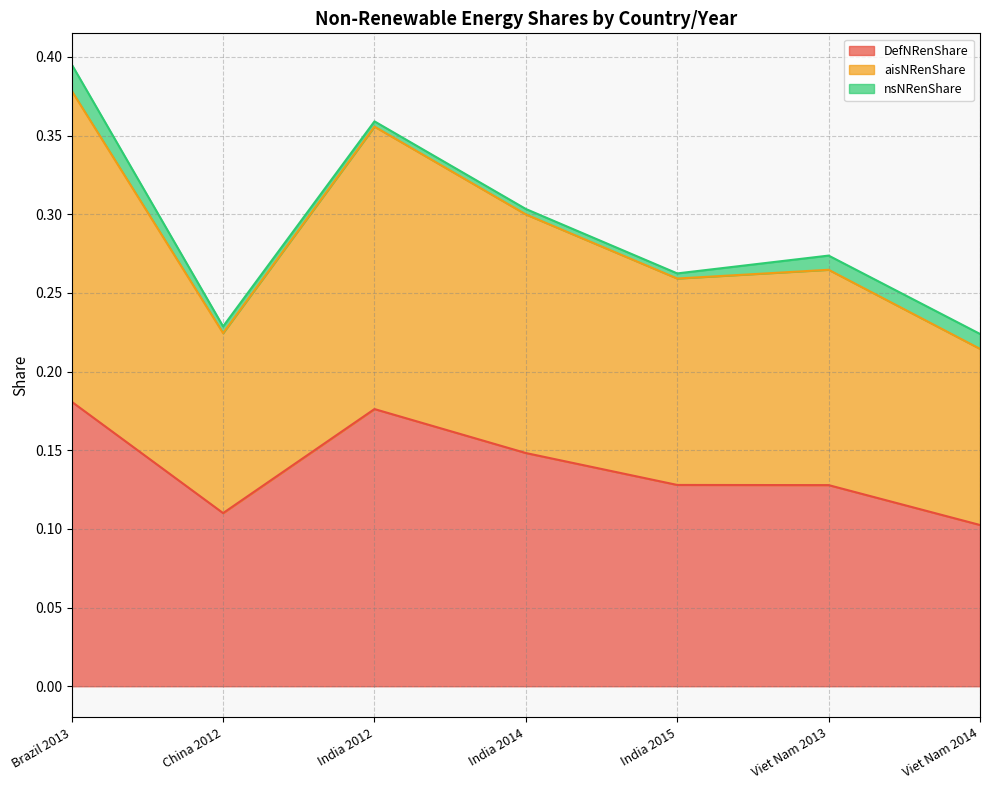

At which category does DefNRenShare reach its first local valley?

China 2012